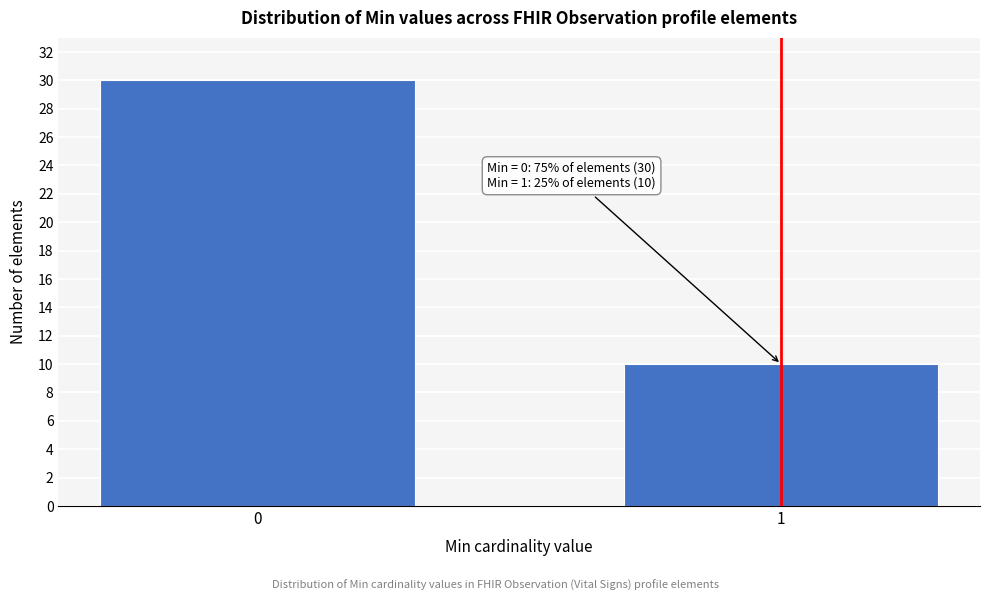

Reading left to right, transcribe all the data shown in this chart.

0=30	1=10